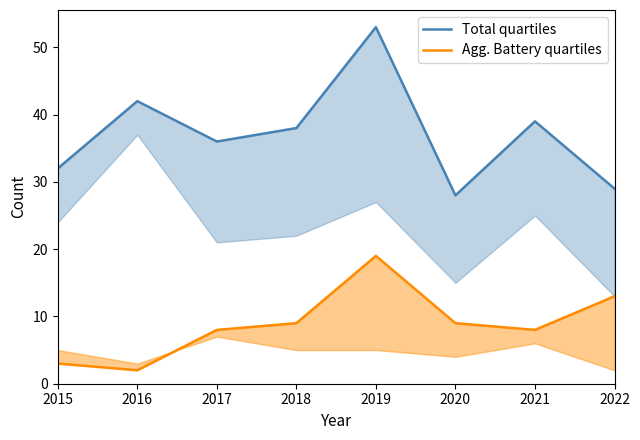

What is the difference between the maximum and minimum values in the Agg. Battery quartiles series?

17